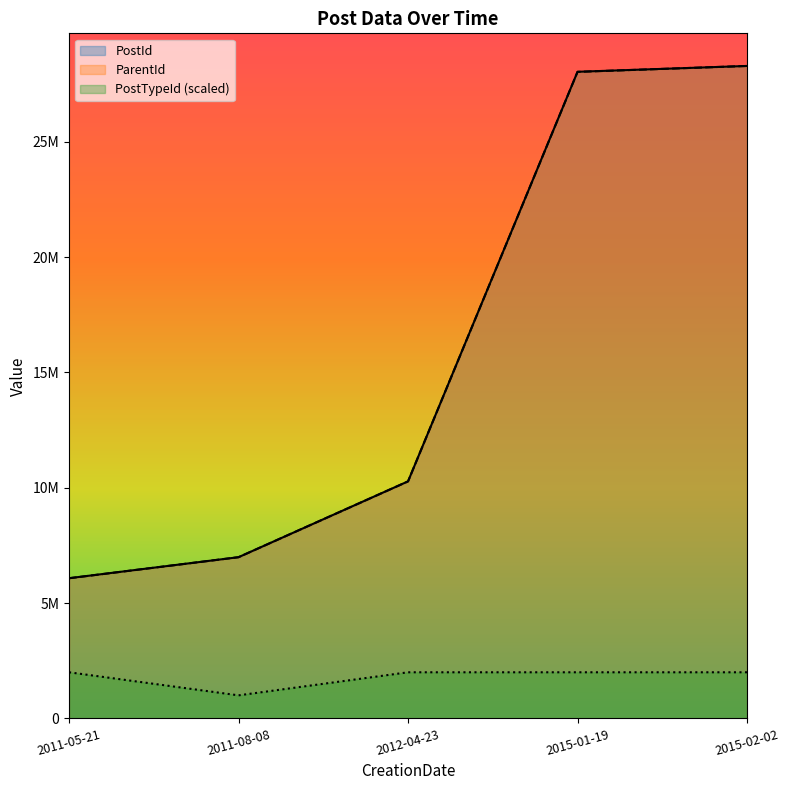

What is the label of the 1st point from the right?

2015-02-02